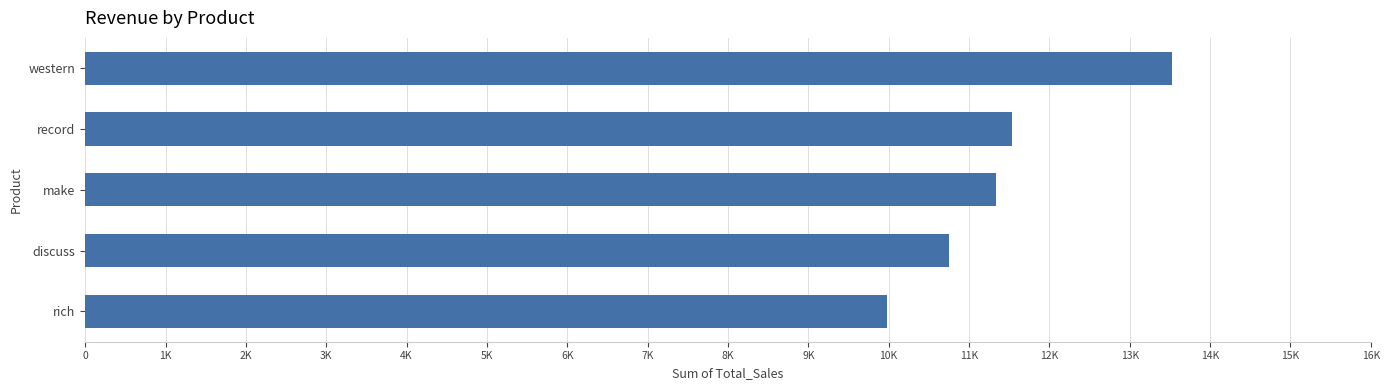

Does the chart contain any negative values?

No